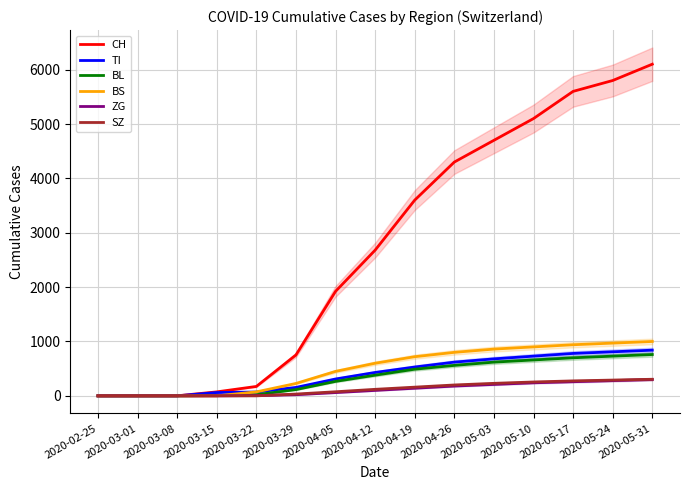

Reading left to right, what are all the values shown in this chart?

CH: 2020-02-25=0	2020-03-01=0	2020-03-08=1	2020-03-15=73	2020-03-22=173	2020-03-29=752	2020-04-05=1922	2020-04-12=2680	2020-04-19=3600	2020-04-26=4300	2020-05-03=4700	2020-05-10=5100	2020-05-17=5600	2020-05-24=5800	2020-05-31=6100
TI: 2020-02-25=0	2020-03-01=0	2020-03-08=0	2020-03-15=61	2020-03-22=70	2020-03-29=155	2020-04-05=310	2020-04-12=430	2020-04-19=530	2020-04-26=620	2020-05-03=680	2020-05-10=730	2020-05-17=780	2020-05-24=810	2020-05-31=840
BL: 2020-02-25=0	2020-03-01=0	2020-03-08=0	2020-03-15=5	2020-03-22=21	2020-03-29=115	2020-04-05=266	2020-04-12=380	2020-04-19=490	2020-04-26=560	2020-05-03=620	2020-05-10=660	2020-05-17=700	2020-05-24=730	2020-05-31=760
BS: 2020-02-25=0	2020-03-01=0	2020-03-08=0	2020-03-15=0	2020-03-22=73	2020-03-29=228	2020-04-05=450	2020-04-12=600	2020-04-19=720	2020-04-26=800	2020-05-03=860	2020-05-10=900	2020-05-17=940	2020-05-24=970	2020-05-31=1000
ZG: 2020-02-25=0	2020-03-01=0	2020-03-08=0	2020-03-15=0	2020-03-22=5	2020-03-29=21	2020-04-05=60	2020-04-12=100	2020-04-19=140	2020-04-26=180	2020-05-03=210	2020-05-10=240	2020-05-17=260	2020-05-24=280	2020-05-31=300
SZ: 2020-02-25=0	2020-03-01=0	2020-03-08=0	2020-03-15=0	2020-03-22=0	2020-03-29=33	2020-04-05=75	2020-04-12=120	2020-04-19=160	2020-04-26=200	2020-05-03=230	2020-05-10=255	2020-05-17=275	2020-05-24=290	2020-05-31=305